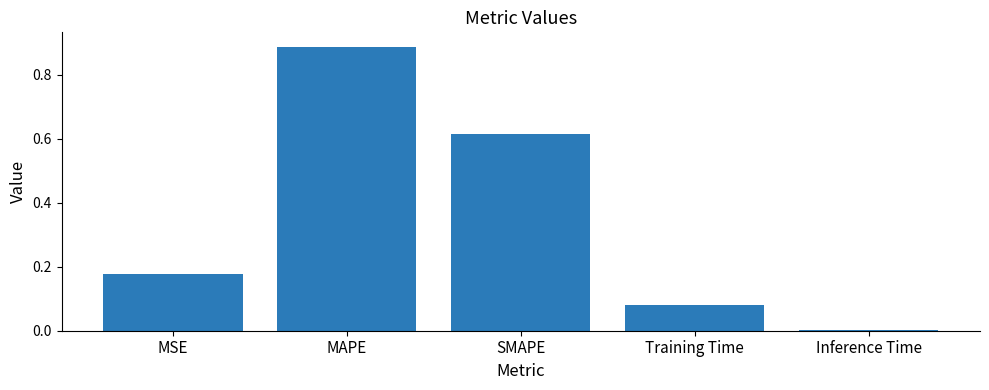

The chart shows a value of 1.3 at MAPE. True or false?

False